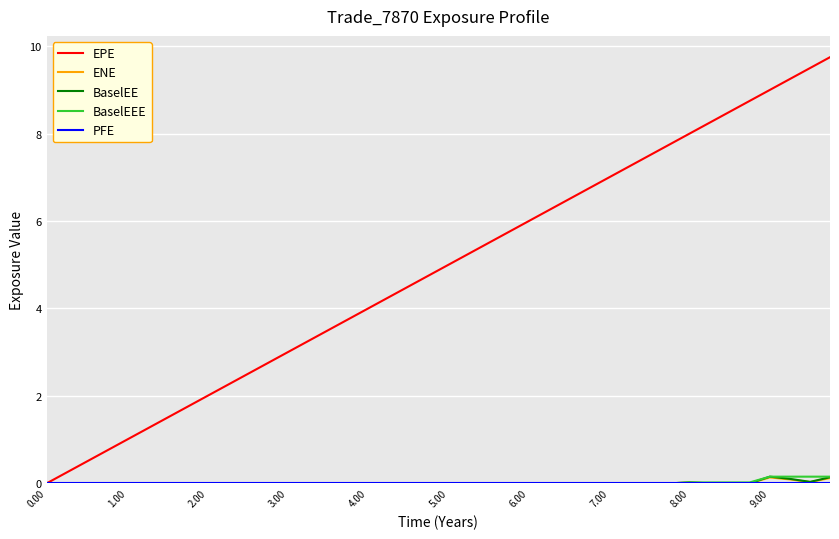

Which series has the largest total across all categories?

EPE